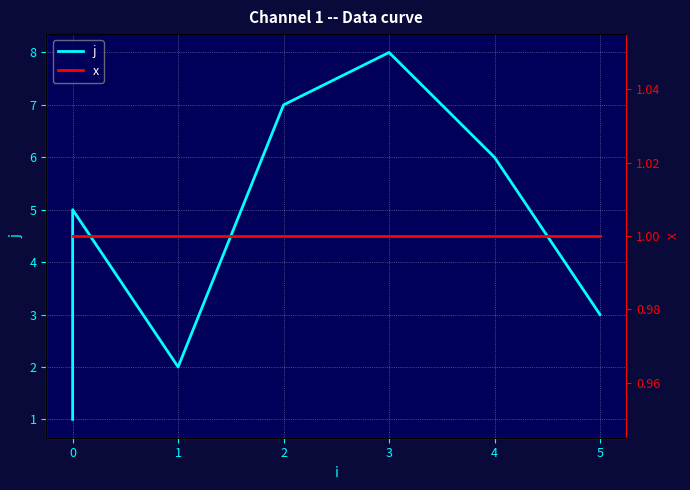

Between 0 and 2, which series saw the biggest shift?

j